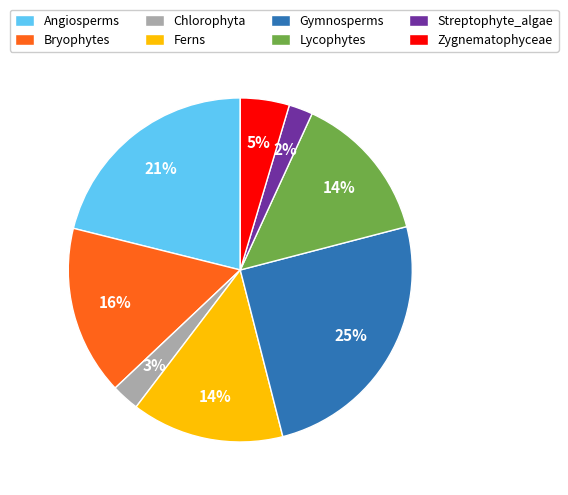

Is there any slice that represents more than half of the pie?

No